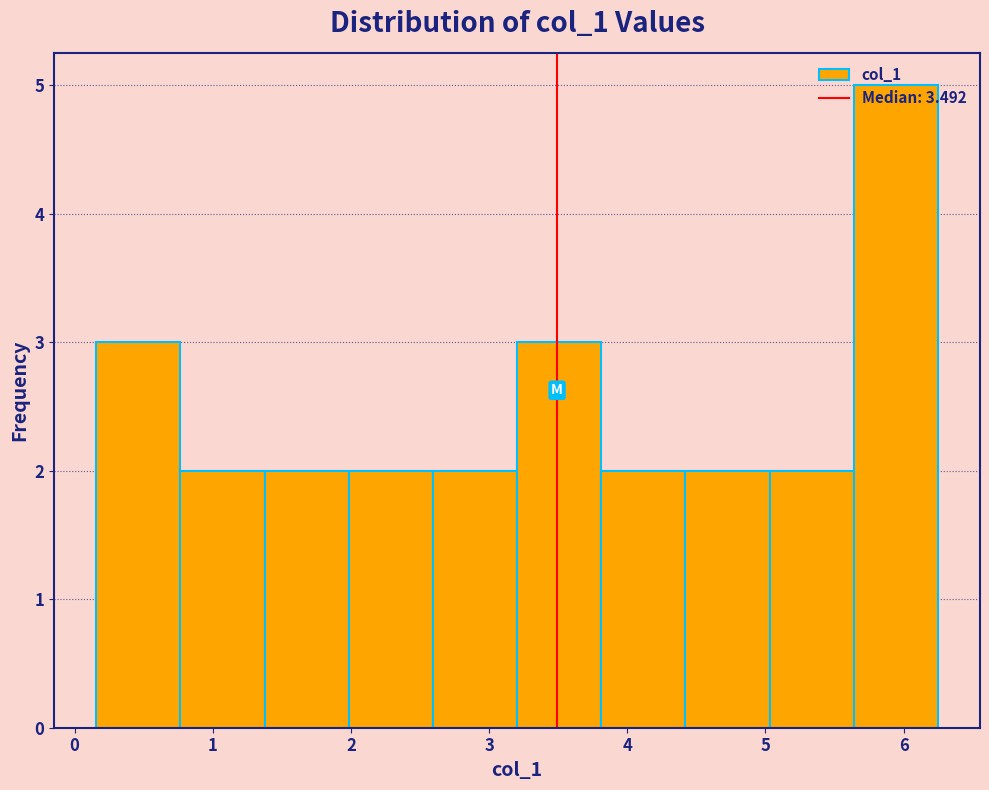

What is the height of the bar covering 2.6 to 3.2 on the x-axis? Neither the bar edges nor the heights are printed on the chart, so give them approximately, as read against the axes.

2